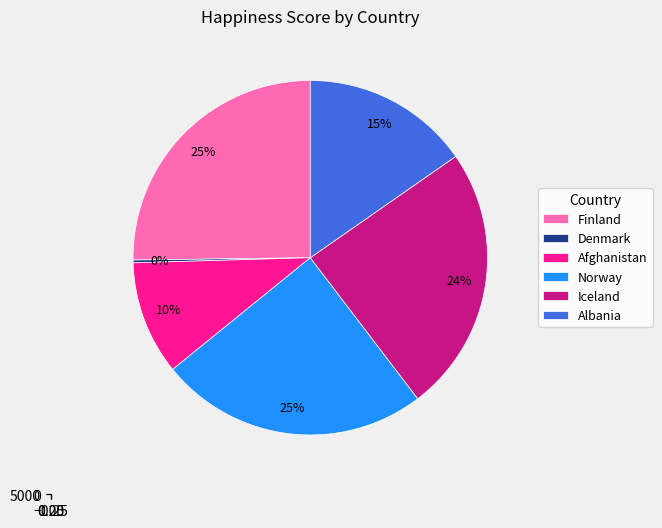

The Iceland slice represents 10% of the pie. True or false?

False